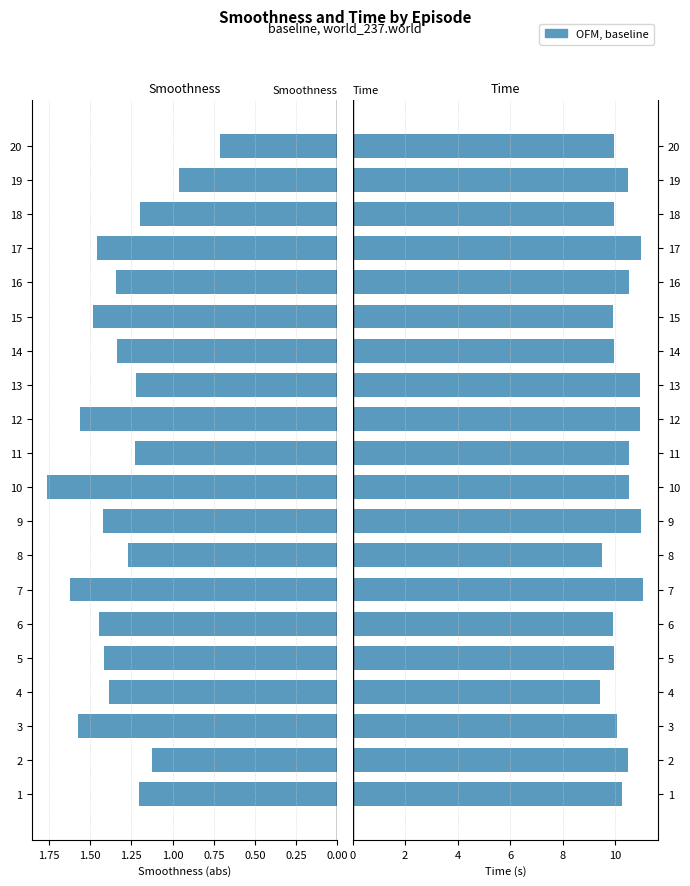

Which series has the largest total across all categories?

Time